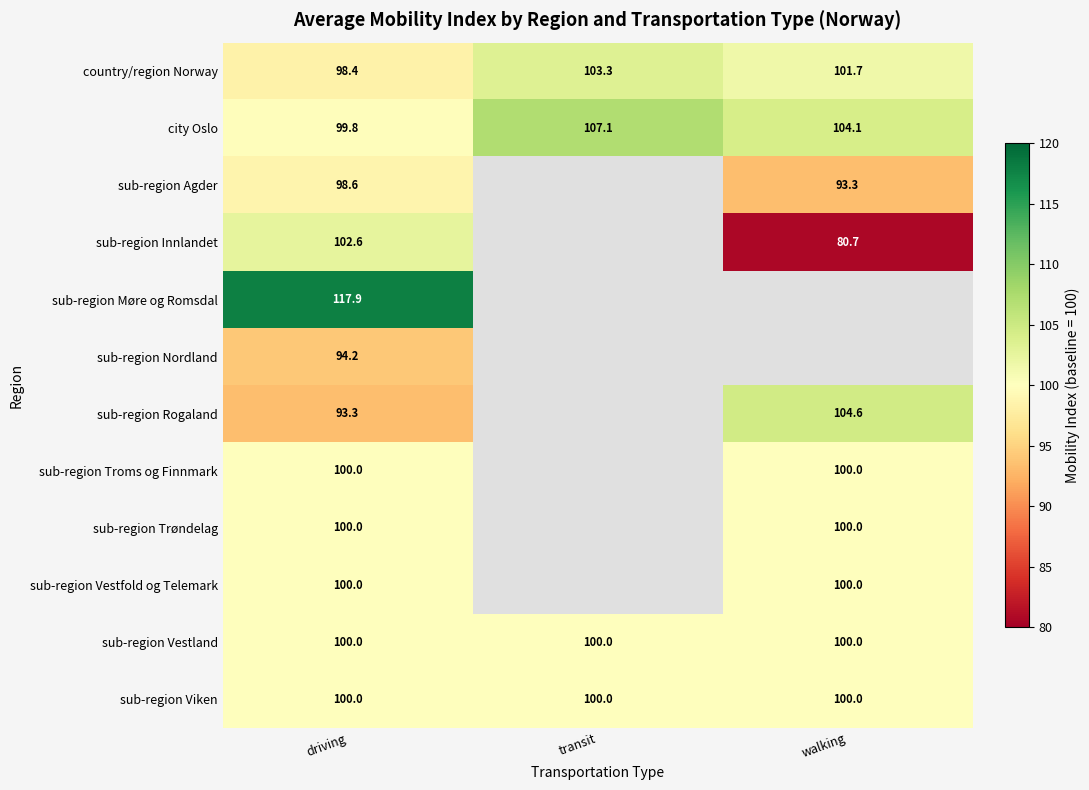

Is the value of city Oslo at walking greater than the value of sub-region Vestland at driving?

Yes